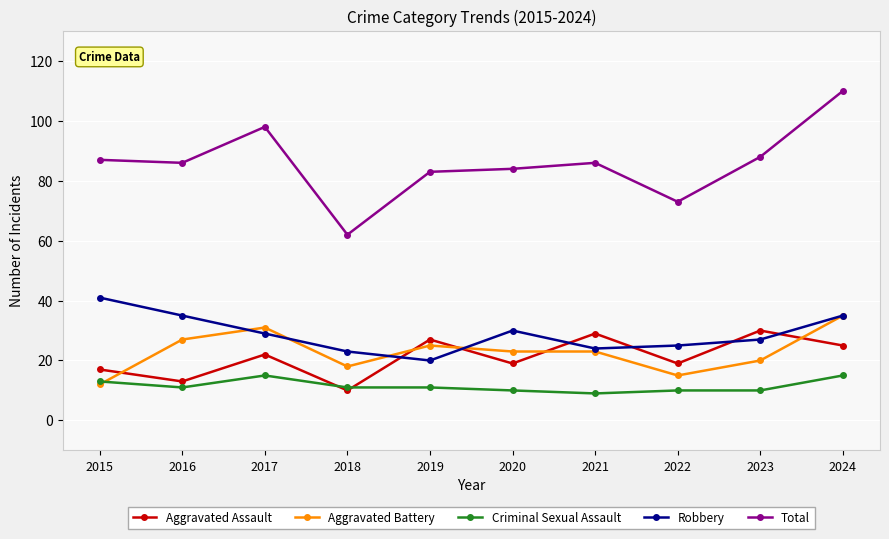

Which series has the largest range (max minus min)?

Total